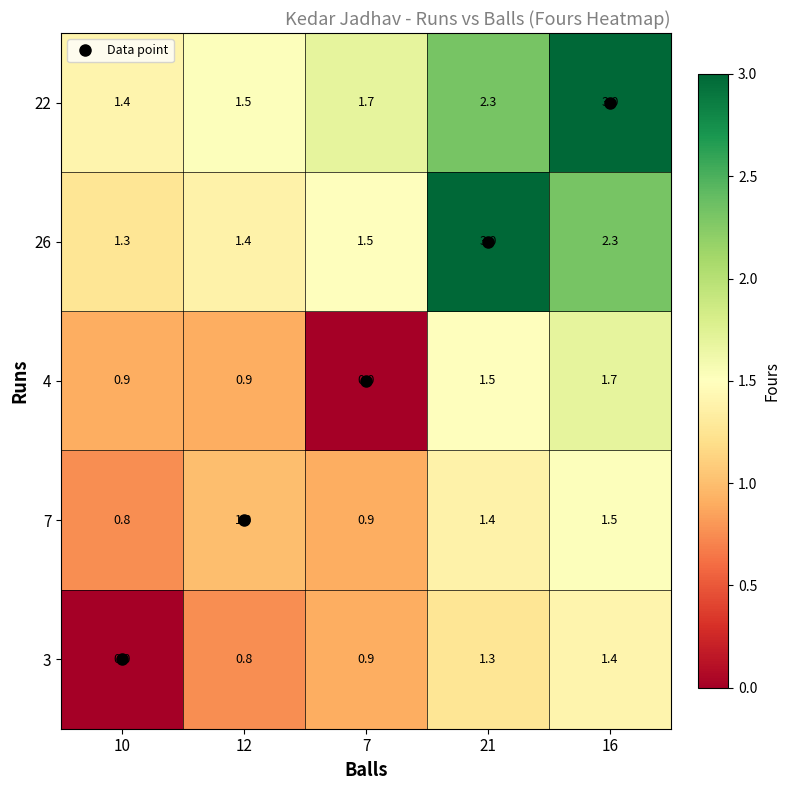

Rank the categories by 7 value from highest to lowest.

16, 21, 12, 7, 10